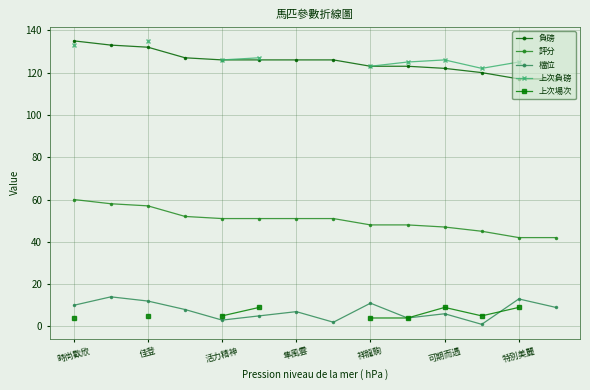

The value of 評分 at 7 is 77.3. True or false?

False